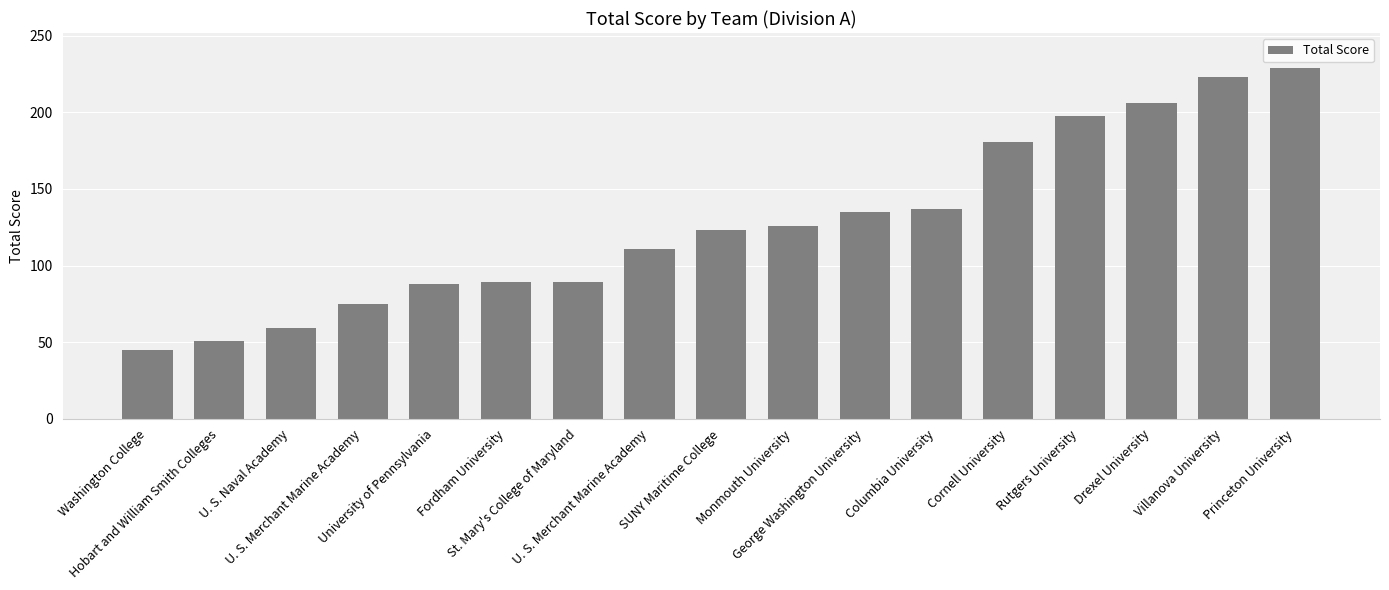

What is the minimum value shown in the chart?

45